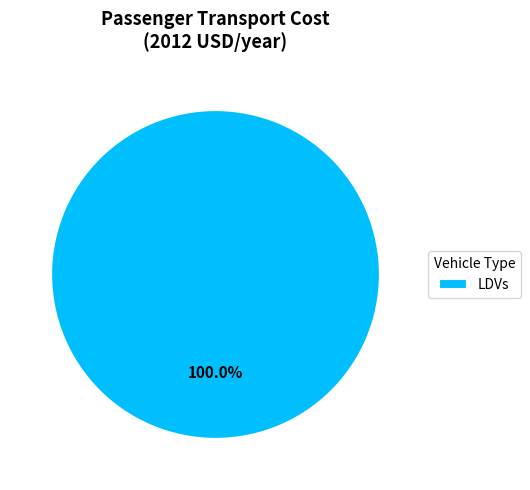

Rank the categories by value from highest to lowest.

LDVs